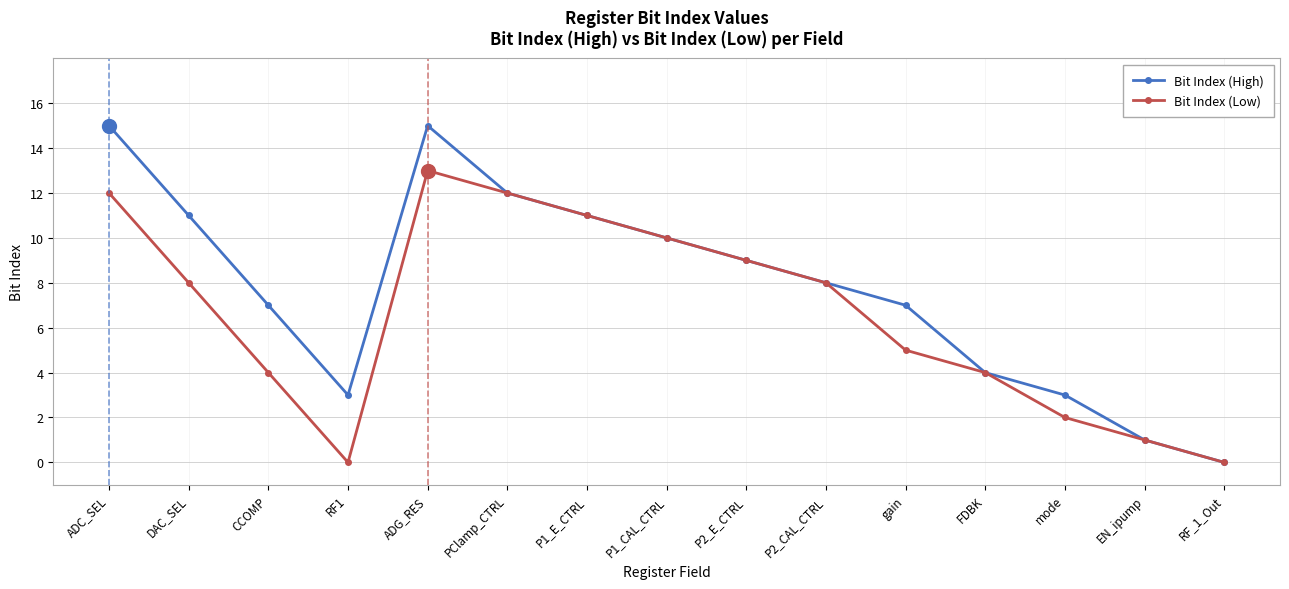

What is the label of the 6th point from the right?

P2_CAL_CTRL